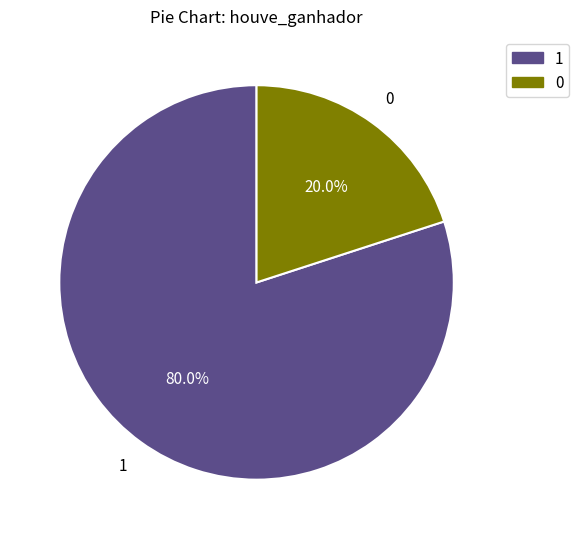

How many slices are in this pie chart?

2